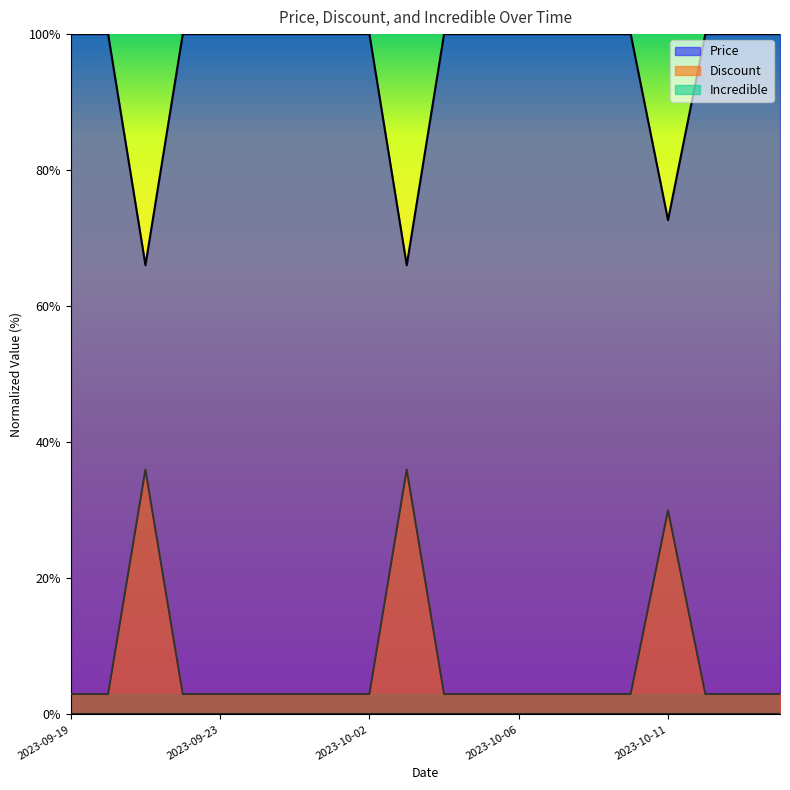

At which label is Price closest to 83?

2023-10-11